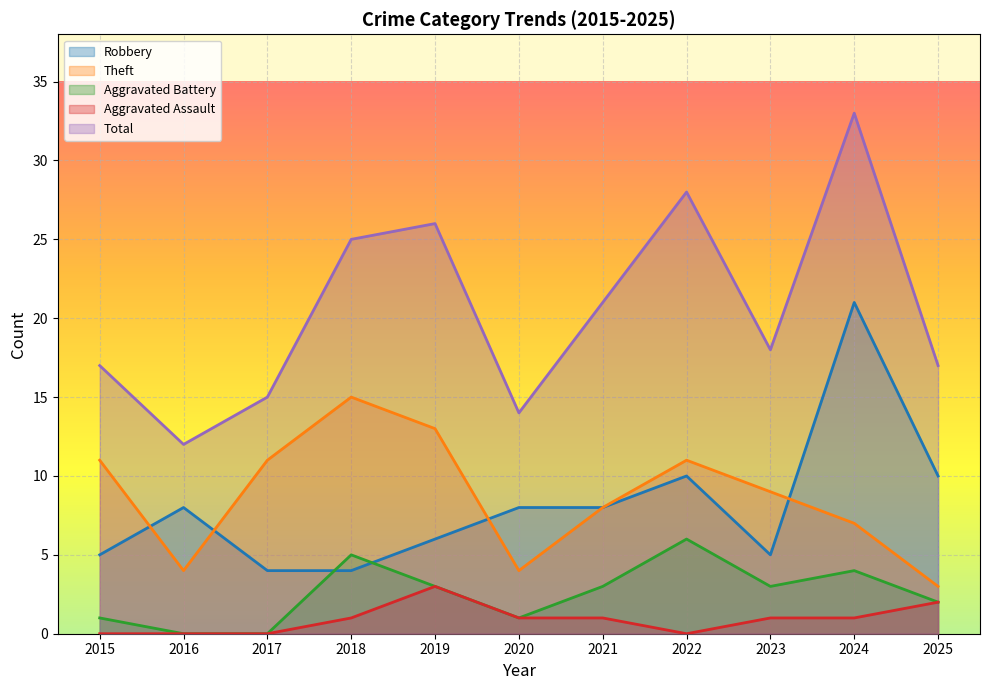

How many interior local valleys does the Theft series have?

2